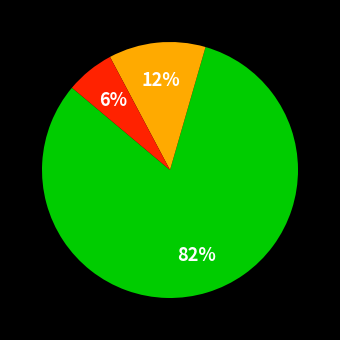

Does any single category account for the majority?

Yes